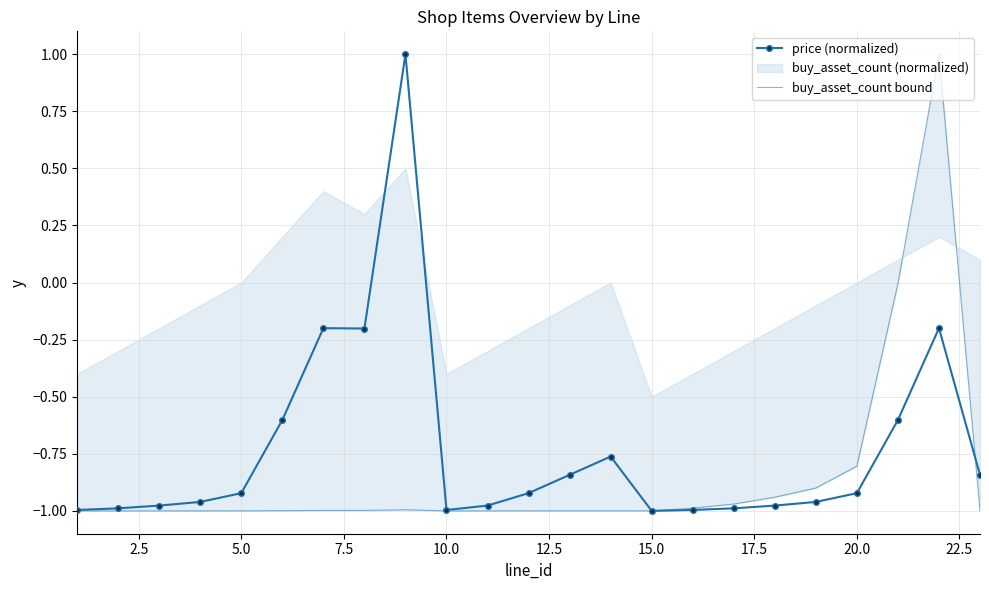

How many positive values does the price (normalized) series have?

1